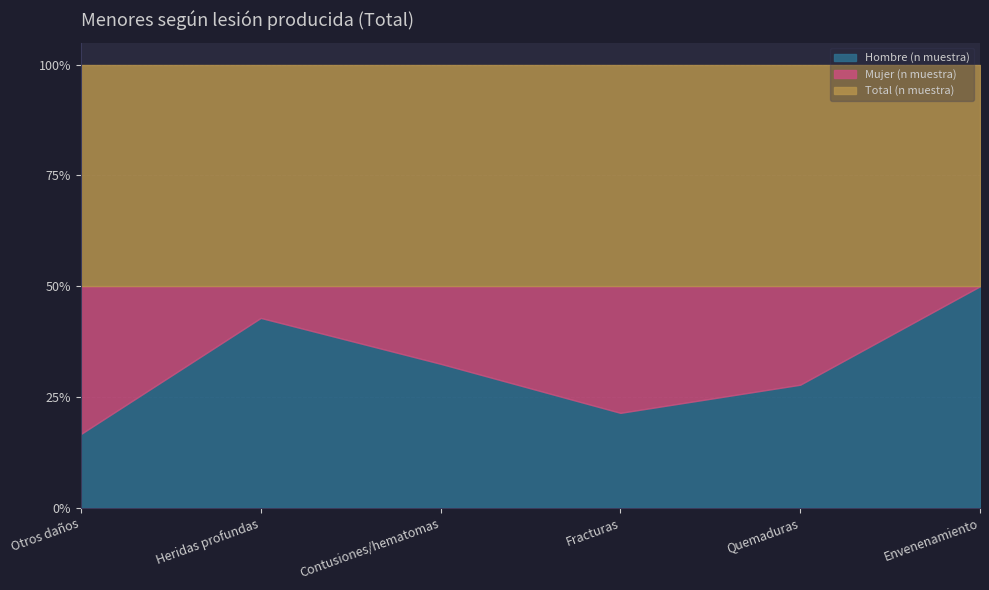

Which category has the highest value in the Hombre (n muestra) series?

Envenenamiento